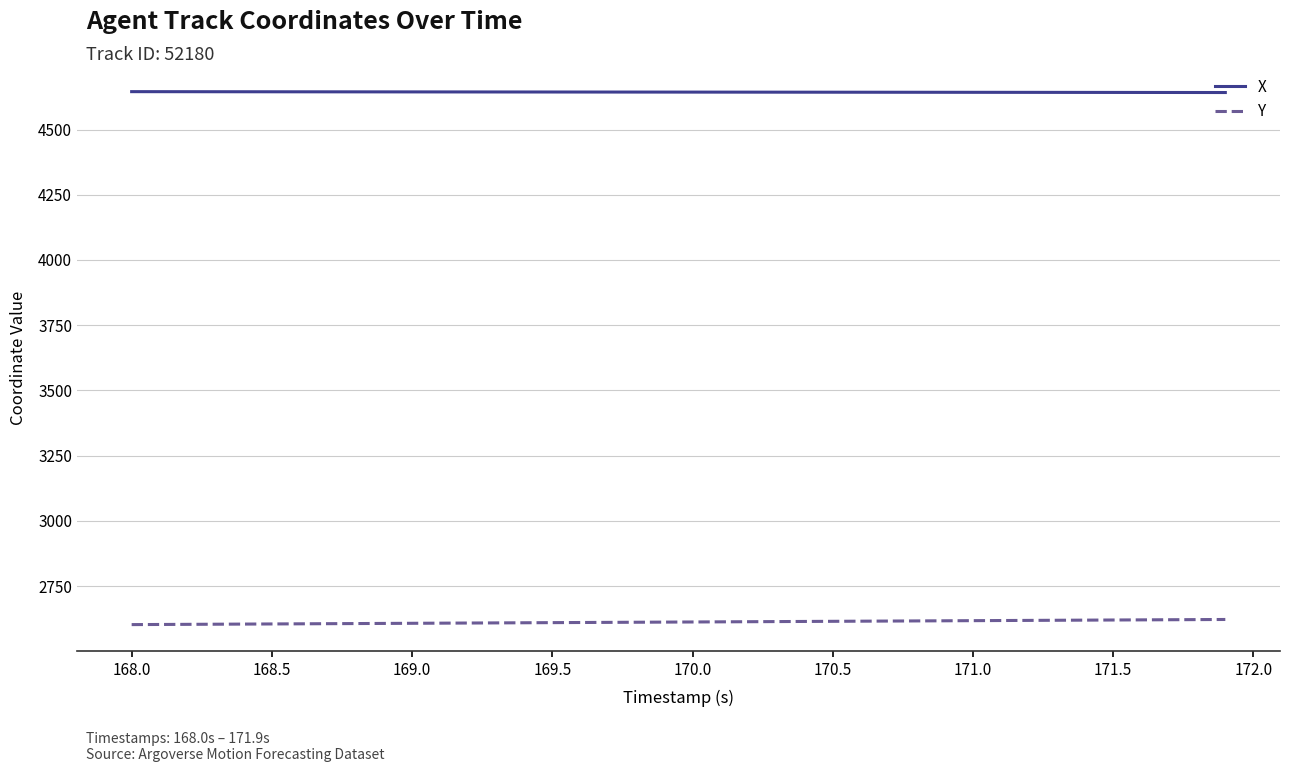

What is the maximum value for X?

4645.1